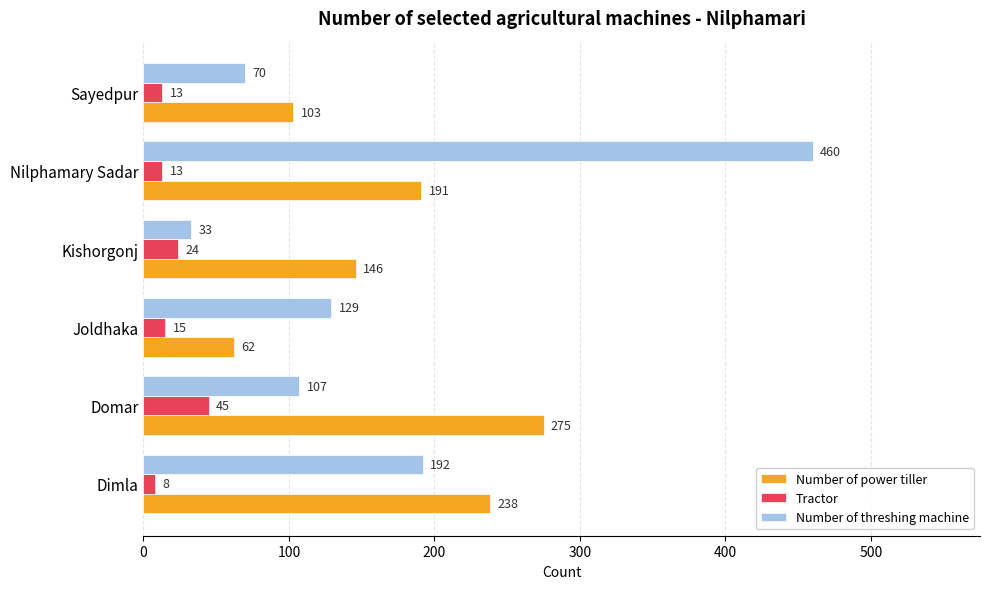

Which series changed the most between Domar and Sayedpur?

Number of power tiller